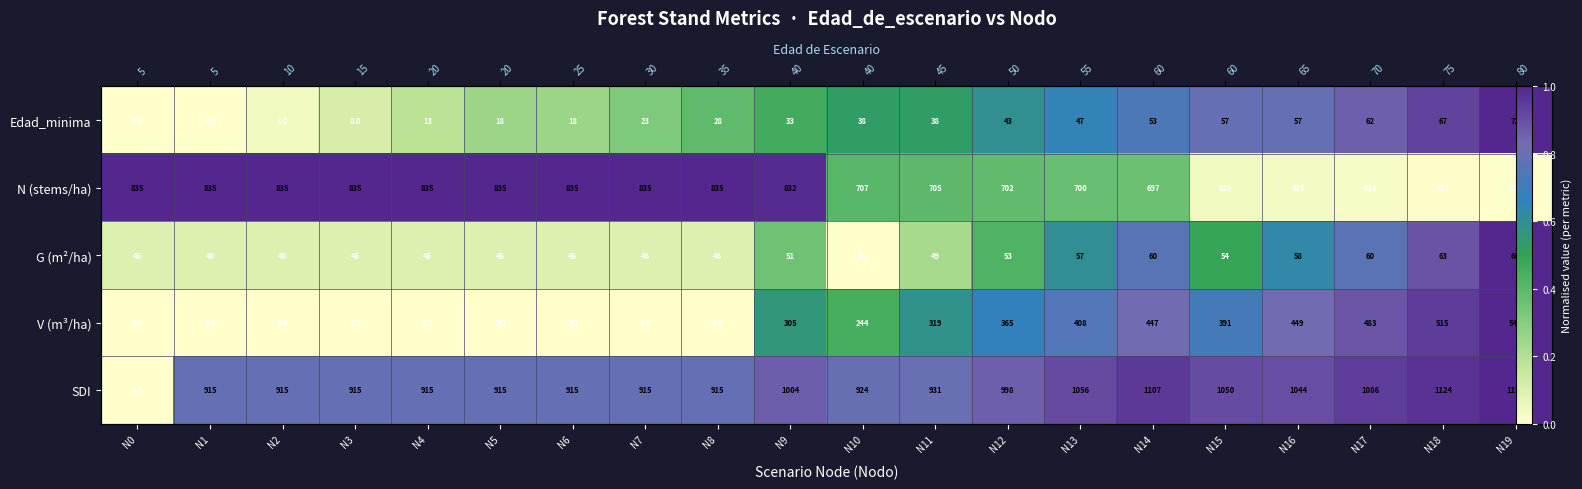

What is the difference between the highest and lowest values at N2?

1.0